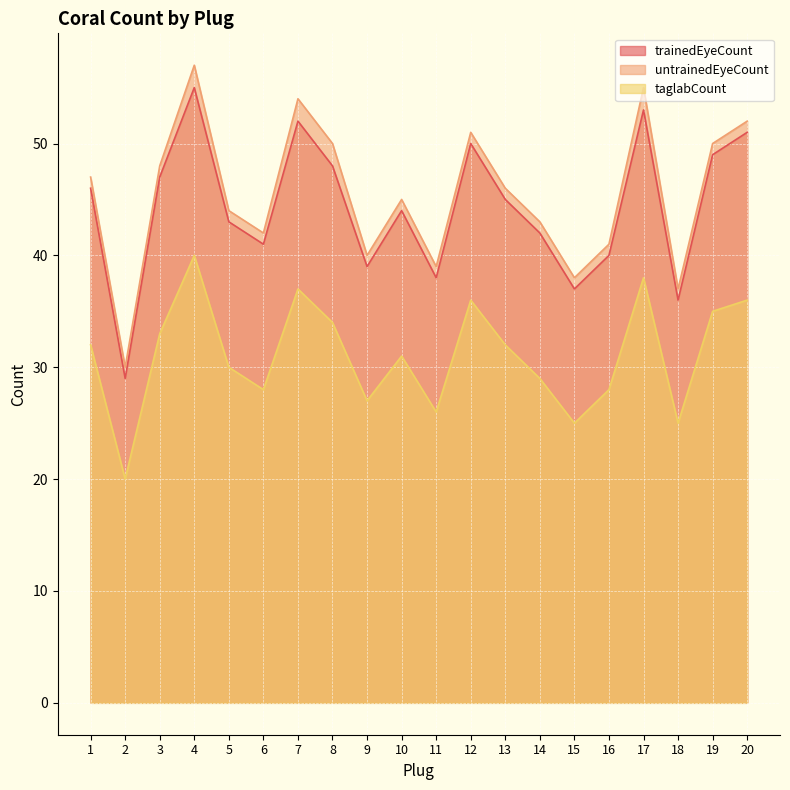

Which category has the highest value across all series?

4